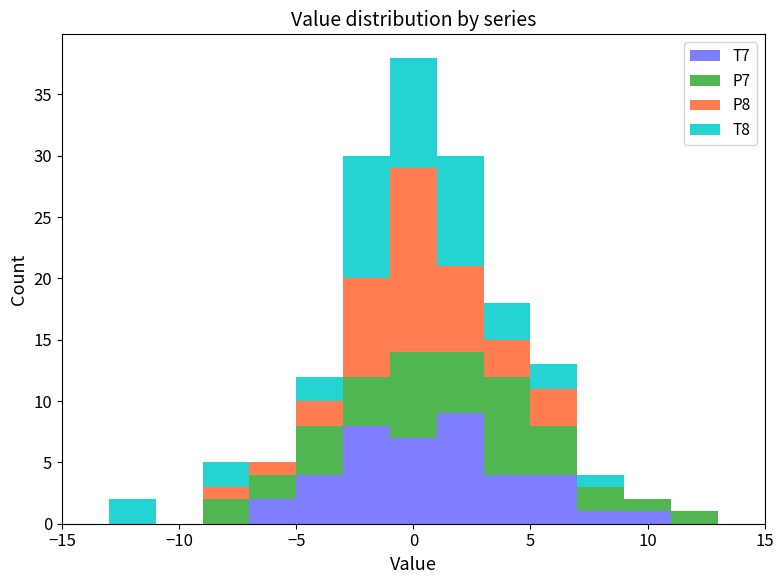

Reading left to right, transcribe this chart: for each stacked bar, give the range it covers on the x-axis and its total height. The values are not printed on the chart, so give them approximately, as read against the axis.

-15 to -13: 0
-13 to -11: 2
-11 to -9: 0
-9 to -7: 5
-7 to -5: 5
-5 to -3: 12
-3 to -1: 30
-1 to 1: 38
1 to 3: 30
3 to 5: 18
5 to 7: 13
7 to 9: 4
9 to 11: 2
11 to 13: 1
13 to 15: 0